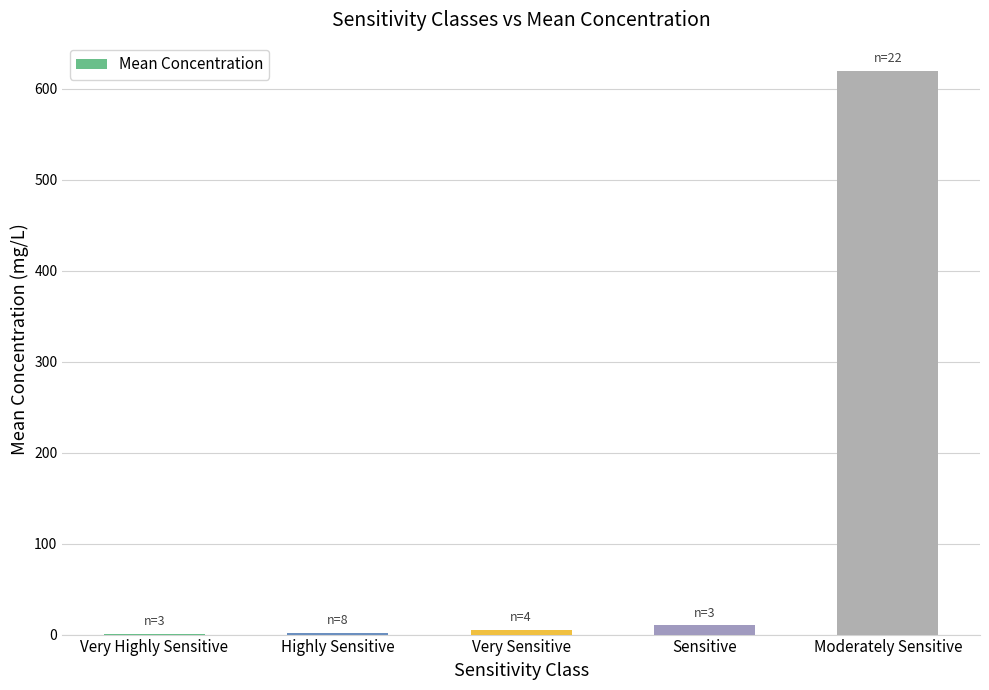

True or false: the data shows 619.5 at Moderately Sensitive.

True